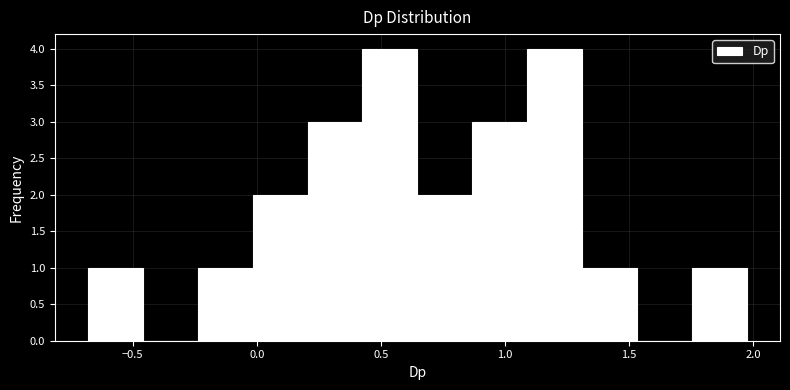

Reading left to right, list every bar in this chart as the range it spans on the x-axis followed by its height. Neither the bar edges nor the heights are printed on the chart, so give them approximately, as read against the axes.

-0.70 to -0.45: 1
-0.45 to -0.25: 0
-0.25 to 0.00: 1
0.00 to 0.20: 2
0.20 to 0.45: 3
0.45 to 0.65: 4
0.65 to 0.85: 2
0.85 to 1.10: 3
1.10 to 1.30: 4
1.30 to 1.55: 1
1.55 to 1.75: 0
1.75 to 2.00: 1